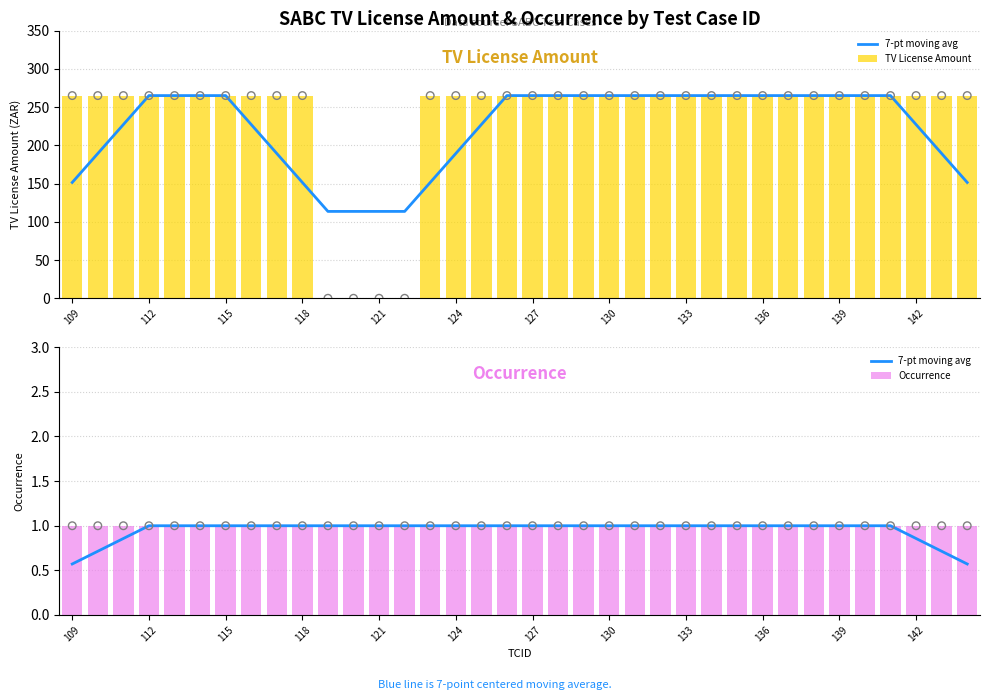

The value of TV License Amount at 121 is 103. True or false?

False